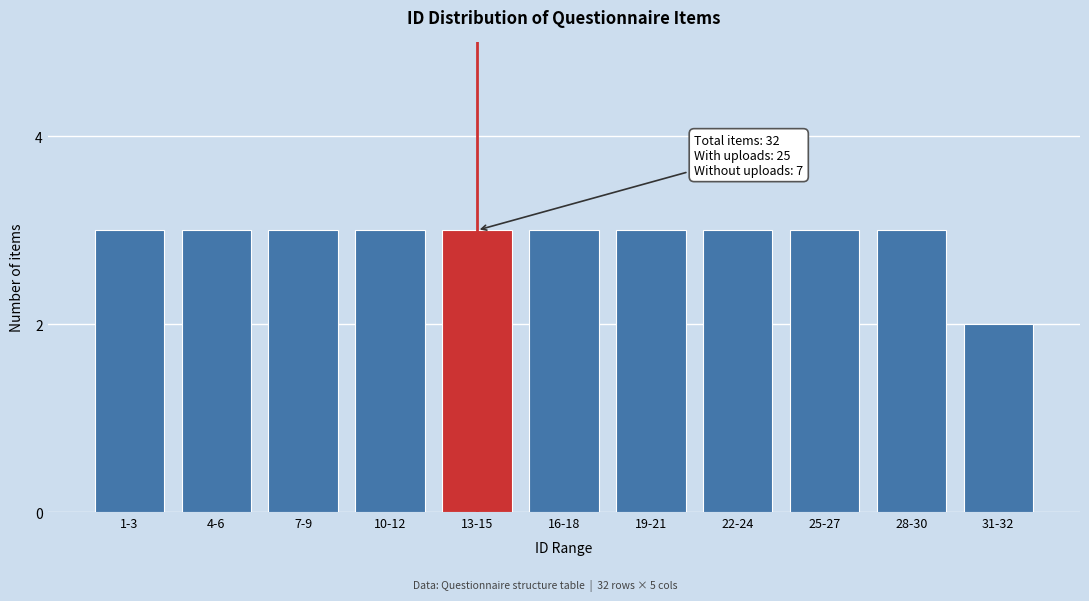

Reading right to left, transcribe all the data shown in this chart.

31-32=2	28-30=3	25-27=3	22-24=3	19-21=3	16-18=3	13-15=3	10-12=3	7-9=3	4-6=3	1-3=3